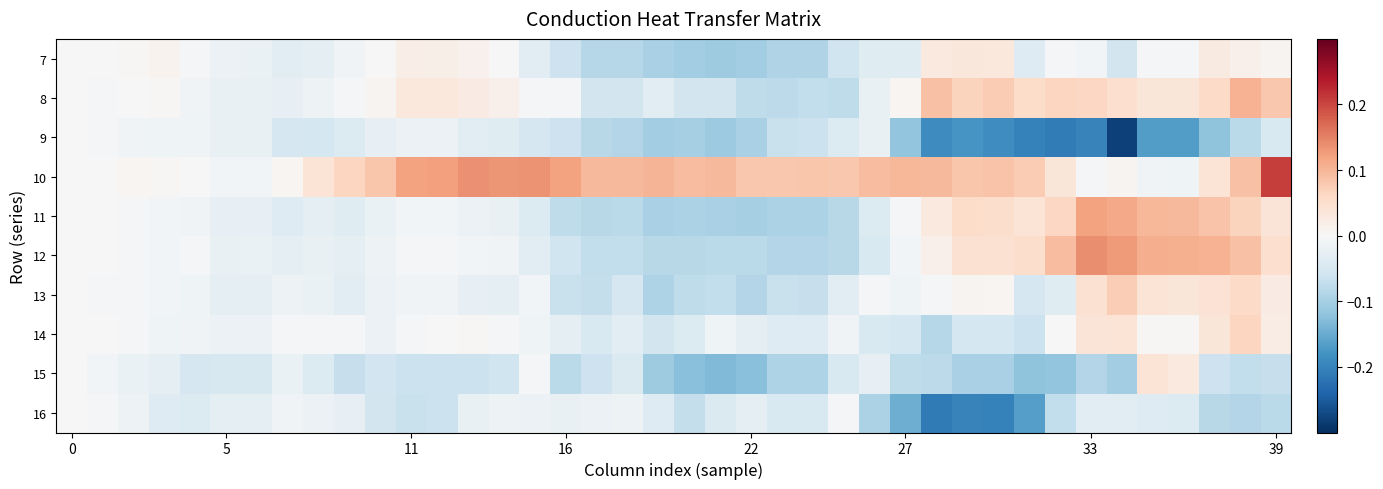

What is the smallest value displayed?

-0.3